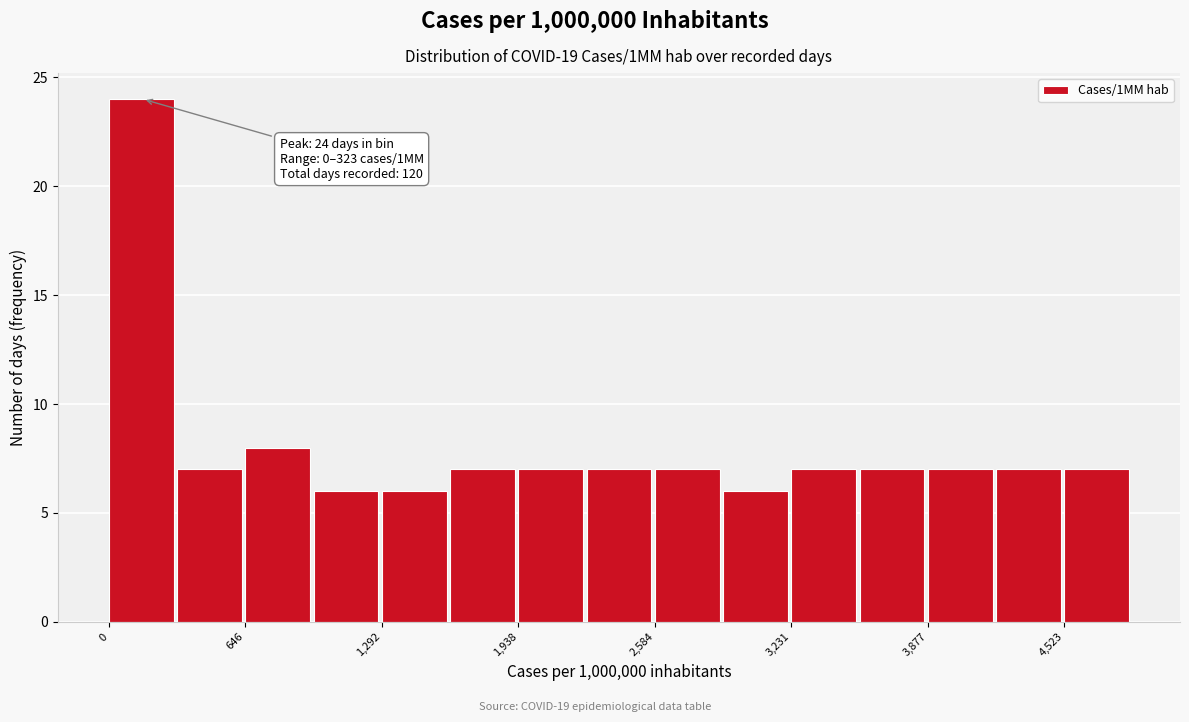

Read against the x-axis, roughly where is the centre of the tallest bar?

200